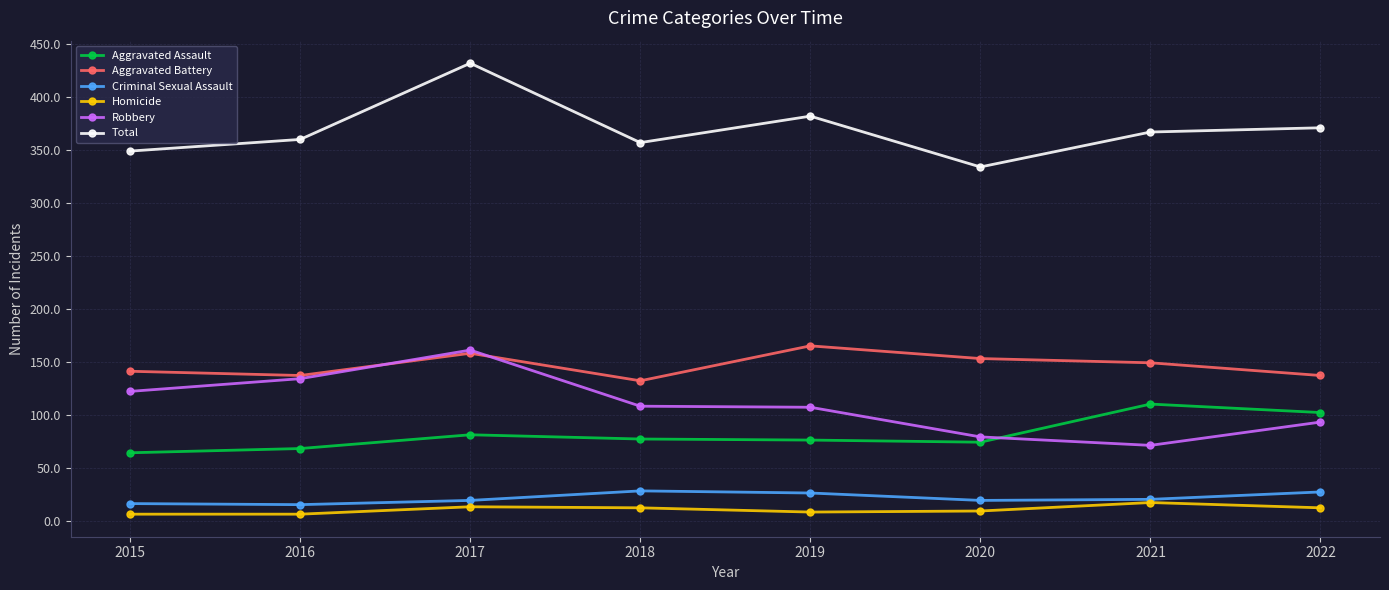

What is the average value of the Robbery series?

109